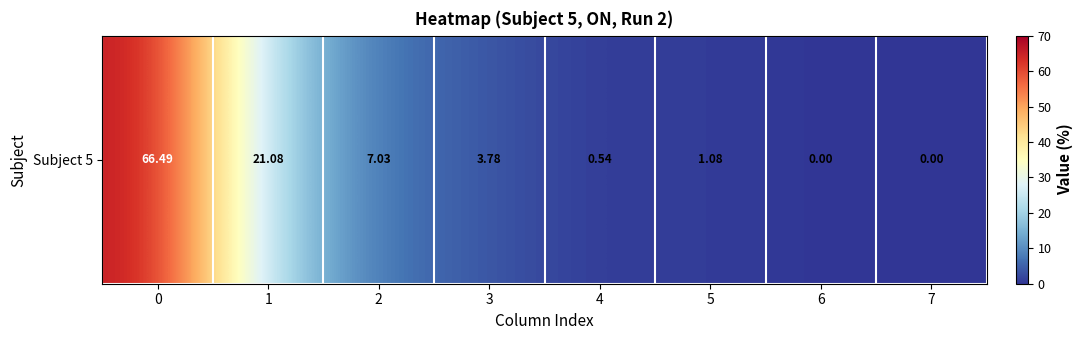

Reading left to right, transcribe all the data shown in this chart.

66.5	21.1	7.0	3.8	0.5	1.1	0.0	0.0